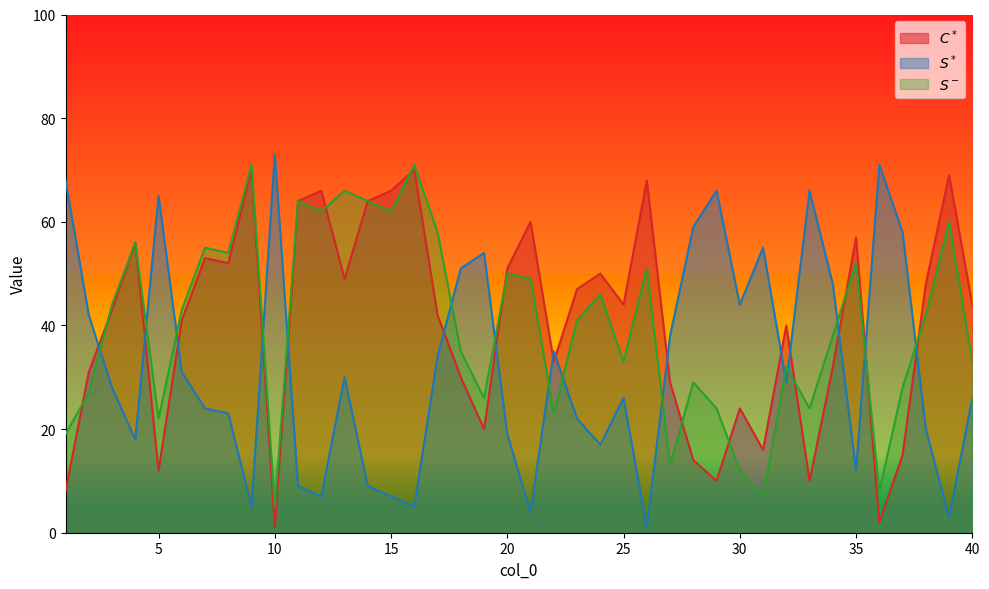

In $S^*$, how many points are lower than both neighbors (excluding endpoints)?

11